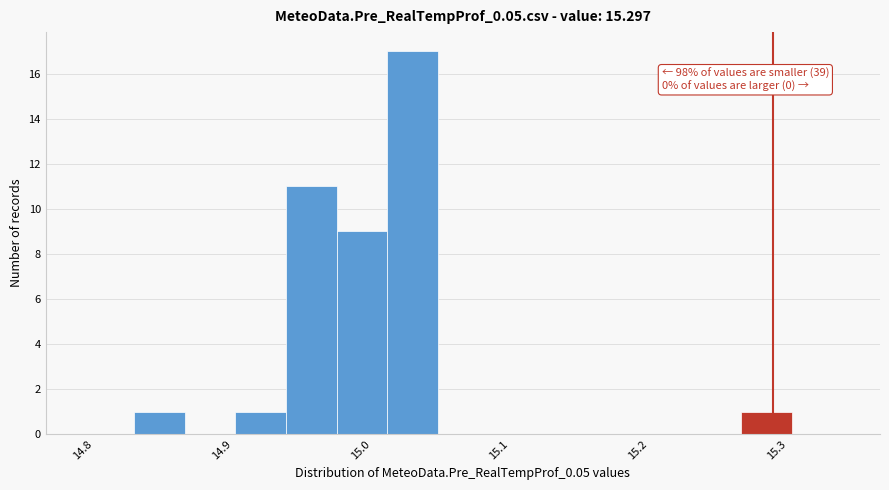

Around what value on the x-axis is the tallest bar? Give the approximate position of its centre, as read against the axis.

15.04